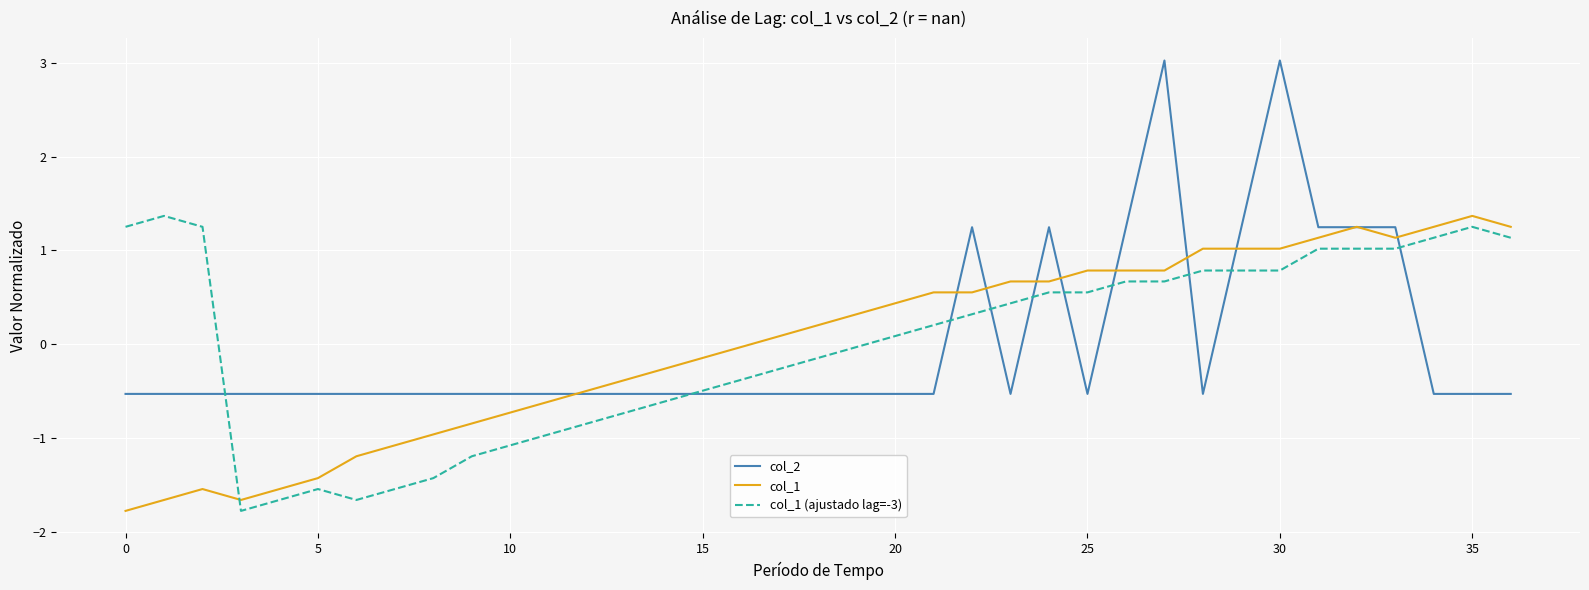

What is the lowest value of the col_1 series?

-1.8